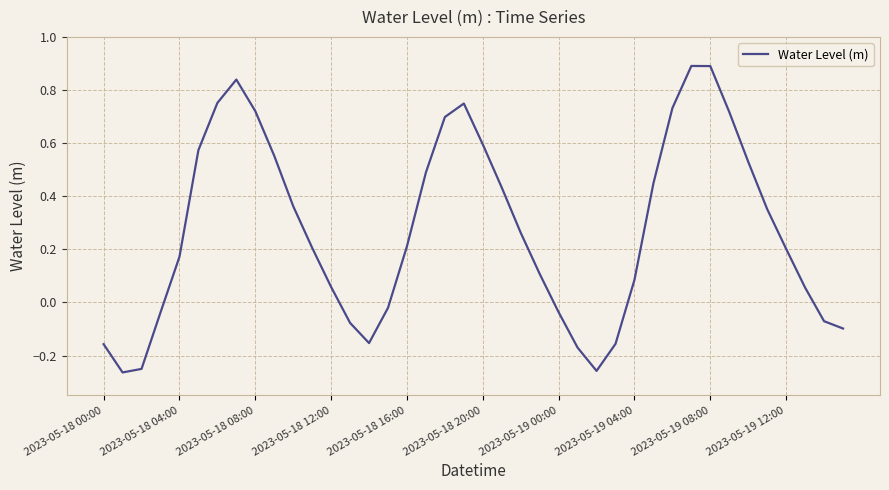

What is the maximum value shown in the chart?

0.9